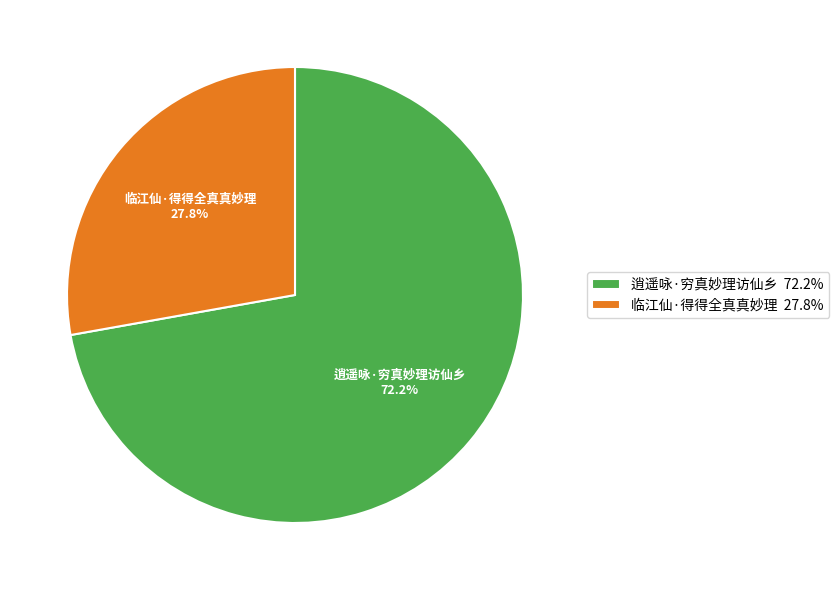

Which has a higher value, 临江仙·得得全真真妙理 or 逍遥咏·穷真妙理访仙乡?

逍遥咏·穷真妙理访仙乡